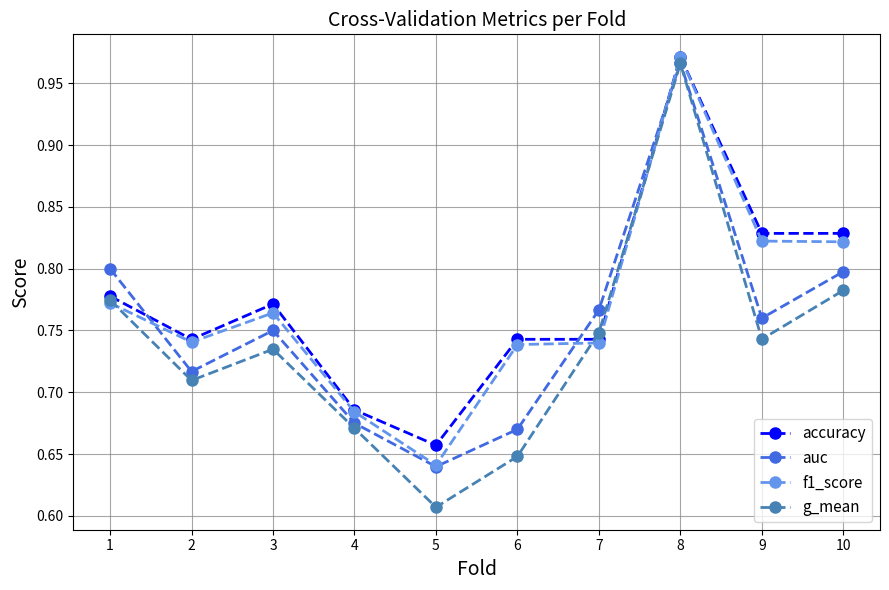

Which category has the highest value in the f1_score series?

8